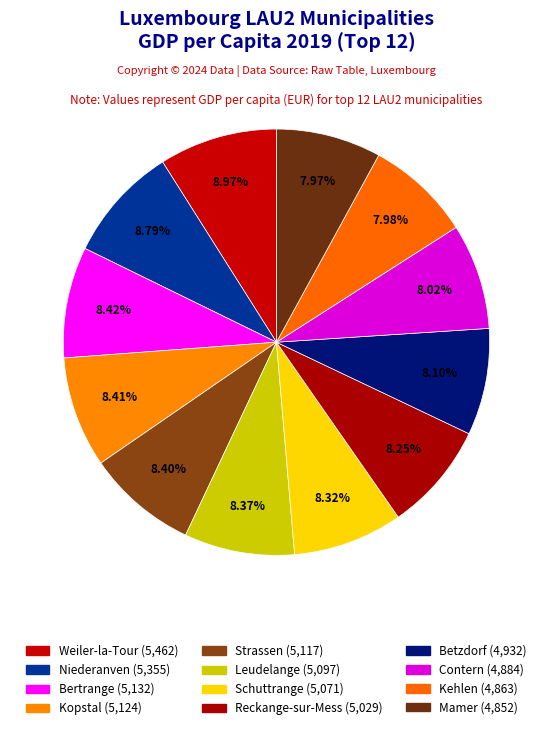

The Contern slice represents 19% of the pie. True or false?

False